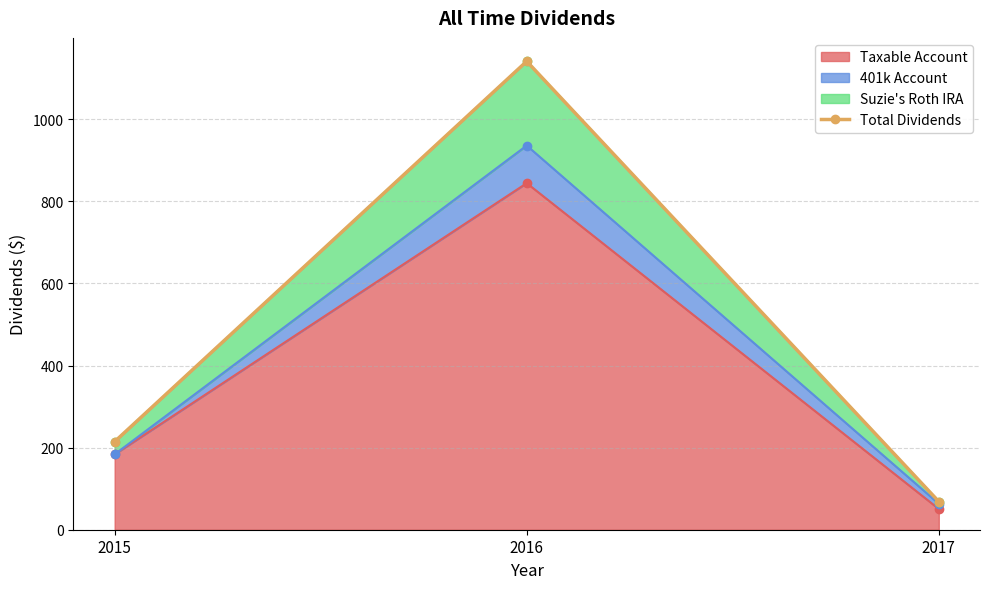

The Taxable Account series shows 285.2 at 2015. True or false?

False